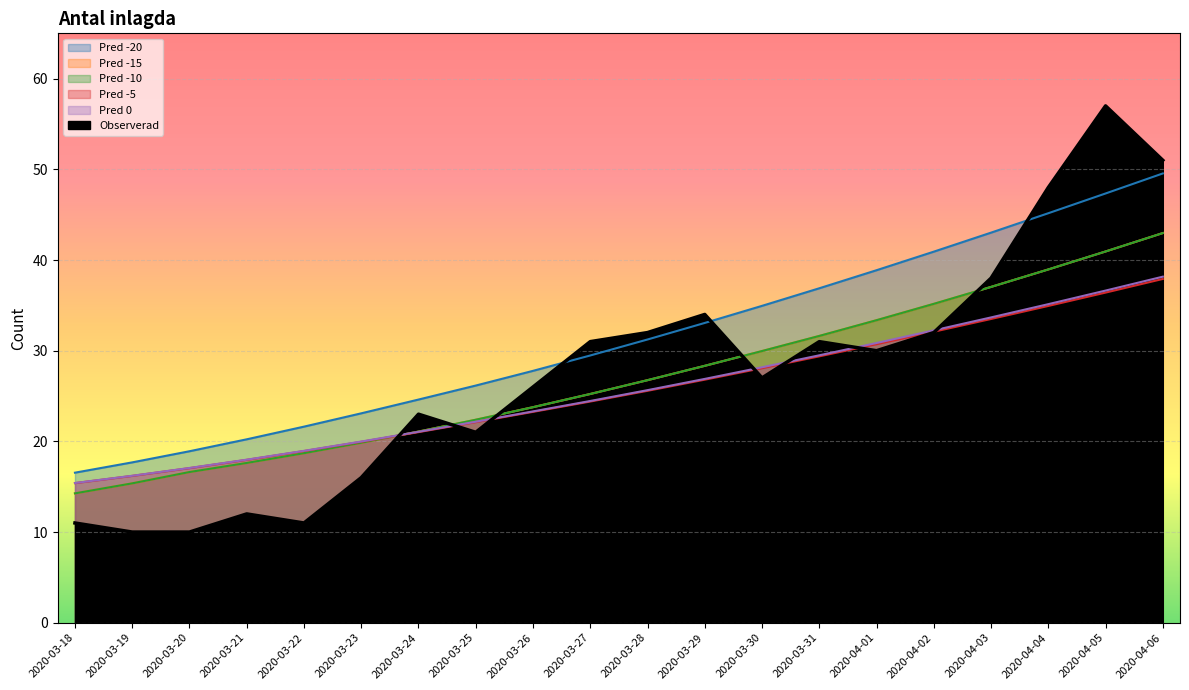

Reading left to right, list all the values displayed in this chart.

Pred -20: 16.5	17.7	18.9	20.2	21.6	23.1	24.6	26.2	27.8	29.5	31.2	33.1	34.9	36.9	38.9	40.9	43.0	45.2	47.3	49.5
Pred -15: 14.3	15.4	16.6	17.6	18.7	19.8	21.1	22.4	23.8	25.2	26.7	28.3	30.0	31.6	33.4	35.2	37.0	39.0	40.9	43.0
Pred -10: 14.3	15.4	16.6	17.6	18.7	19.8	21.1	22.4	23.8	25.2	26.7	28.3	30.0	31.6	33.4	35.2	37.0	39.0	40.9	43.0
Pred -5: 15.4	16.2	17.0	18.0	18.9	20.0	21.0	22.1	23.3	24.4	25.6	26.8	28.1	29.4	30.7	32.1	33.5	34.9	36.4	37.9
Pred 0: 15.4	16.2	17.1	18.0	19.0	20.0	21.1	22.2	23.3	24.5	25.6	26.9	28.2	29.5	30.9	32.2	33.7	35.1	36.6	38.2
Observerad: 11.0	10.0	10.0	12.0	11.0	16.0	23.0	21.0	26.0	31.0	32.0	34.0	27.0	31.0	30.0	32.0	38.0	48.0	57.0	51.0